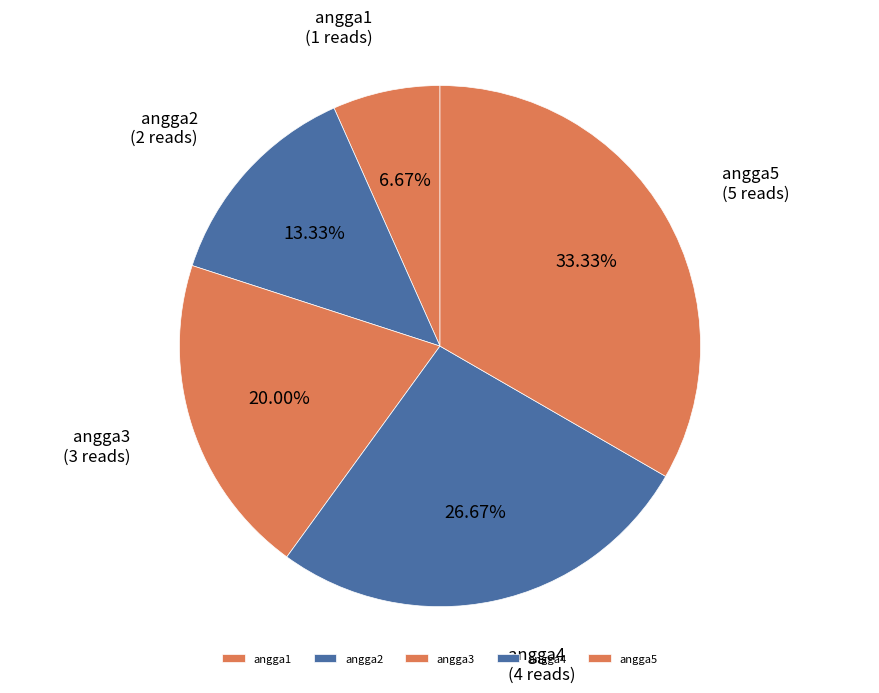

Is it true that angga4 is 27% of the pie?

True